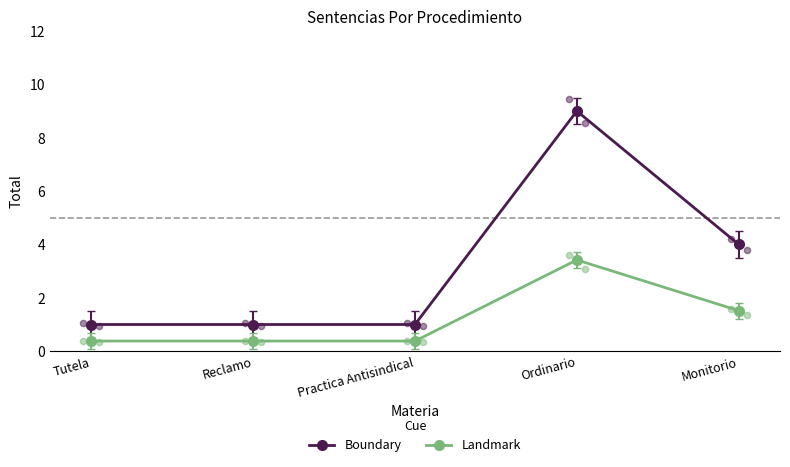

What is the total value across all series at Reclamo?

1.4